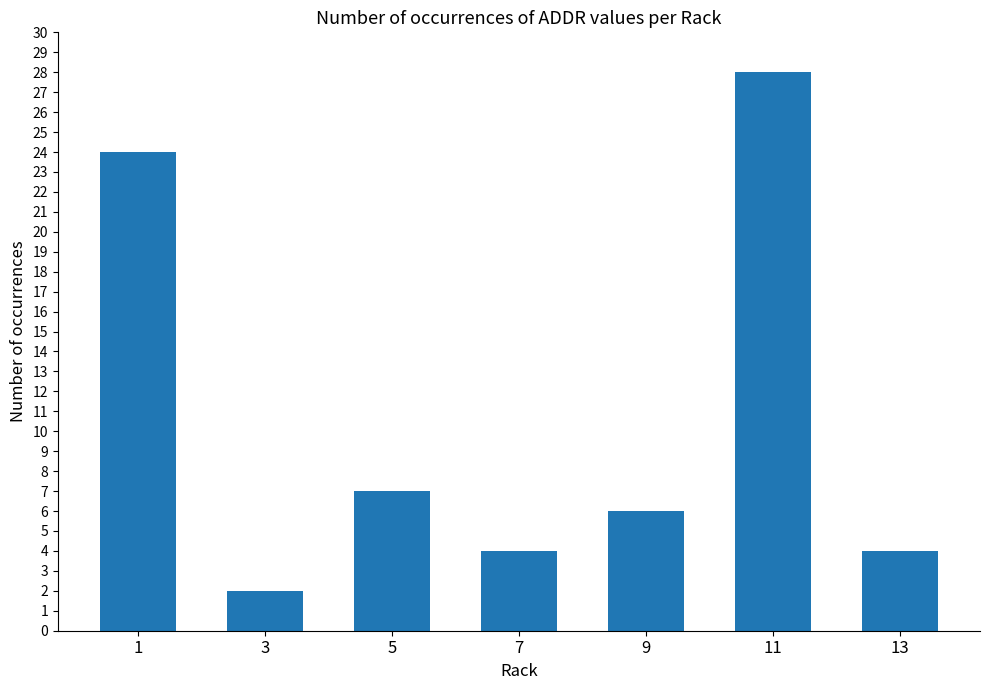

The chart shows a value of 6 at 9. True or false?

True